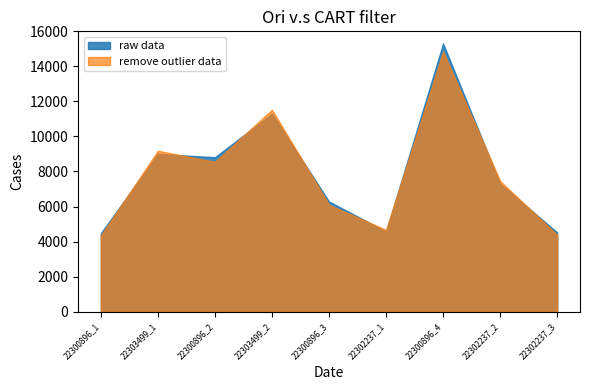

What is the label of the 5th point from the left?

22300896_3